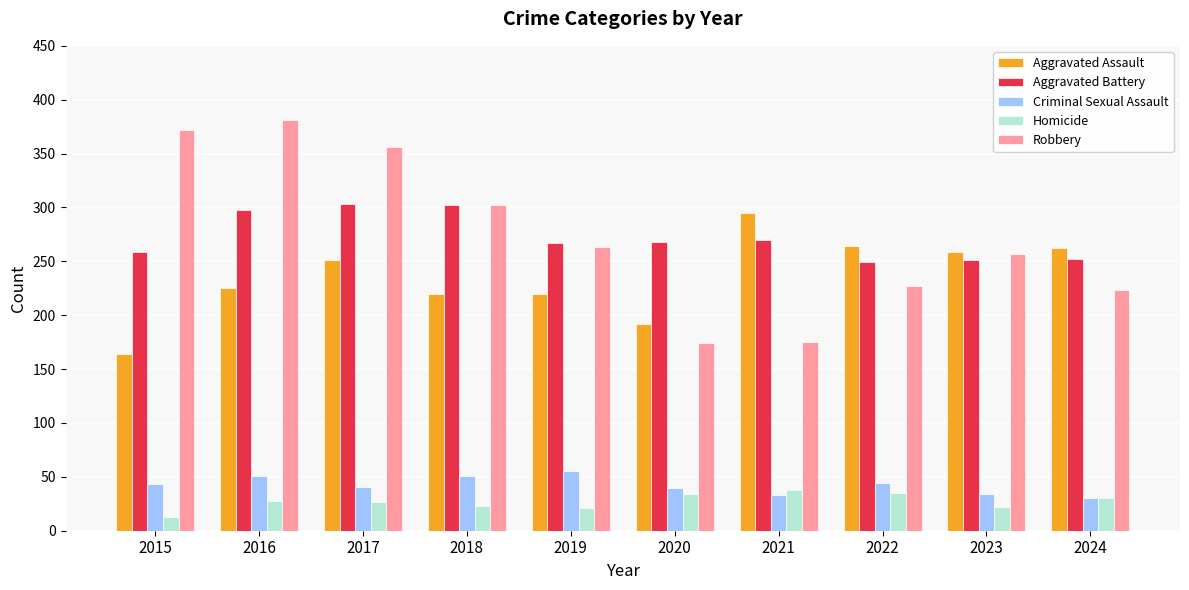

What value does the Aggravated Battery series have at 2016?

298